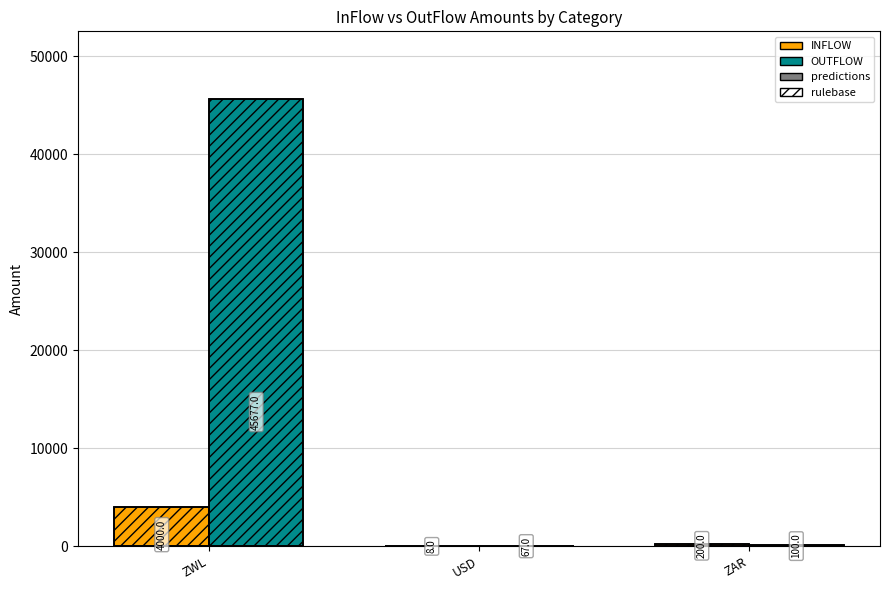

How many groups of bars are there?

3